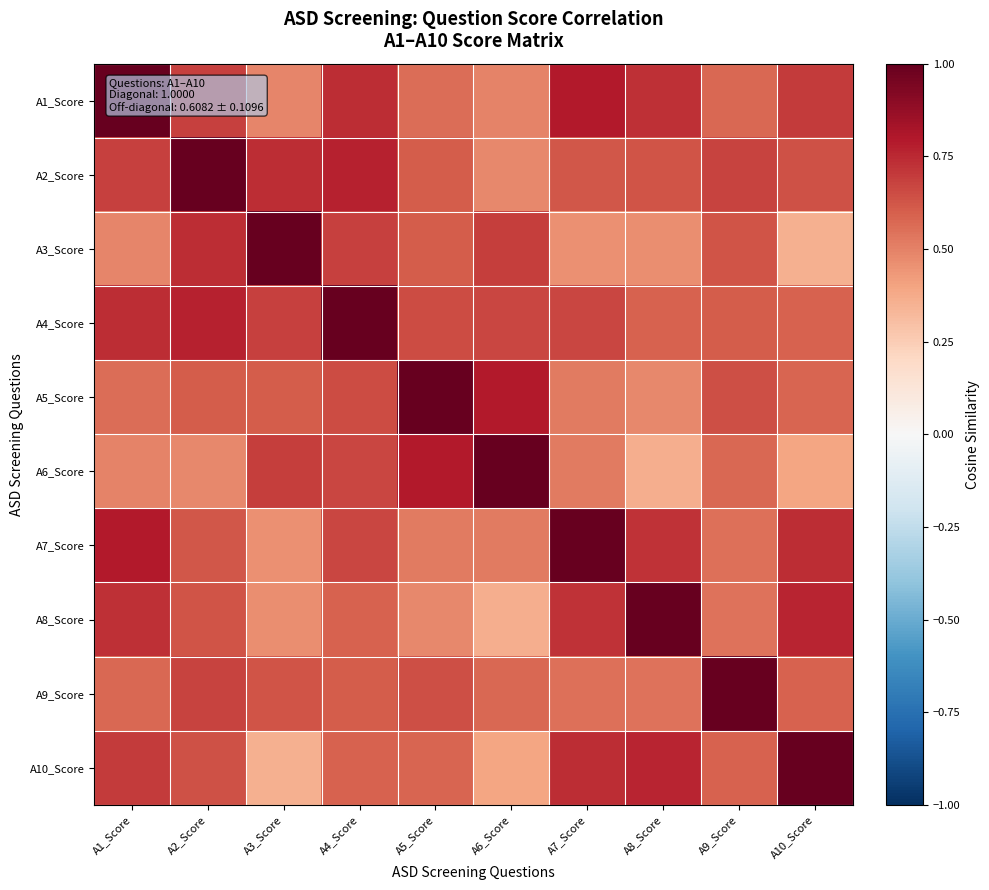

Count the number of categories in the chart.

10